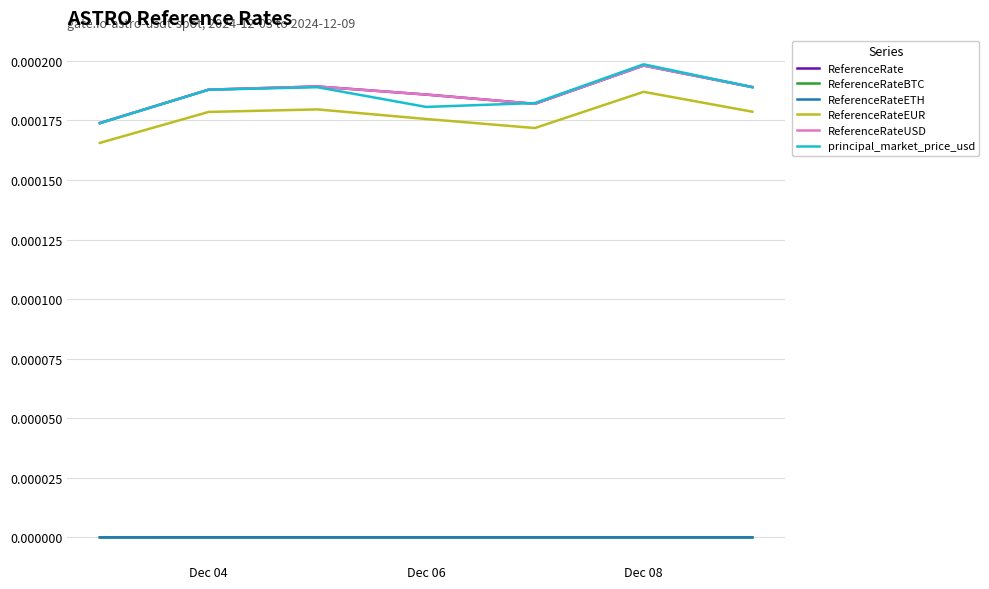

At how many categories does at least one series exceed 0?

7